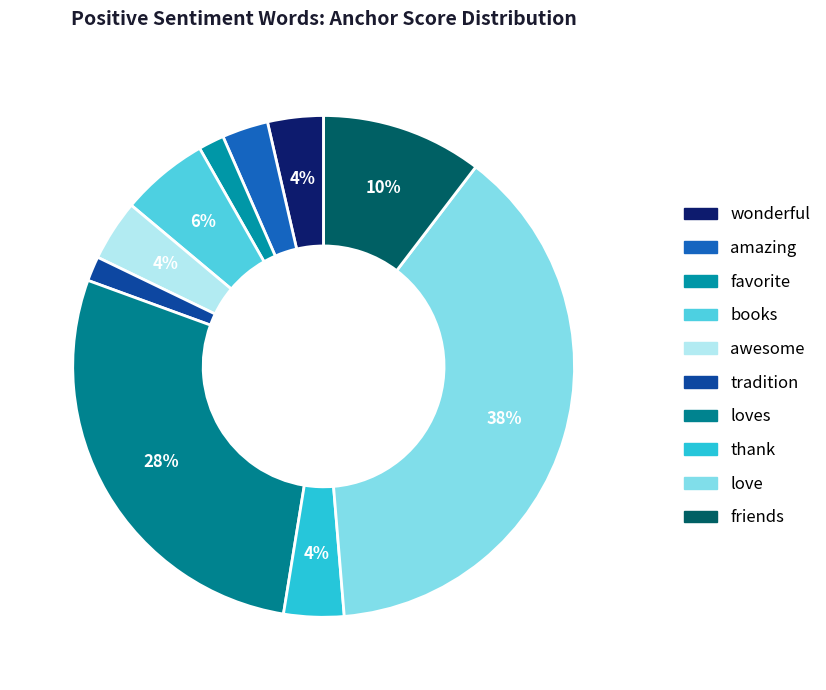

Count the number of slices in the pie.

10